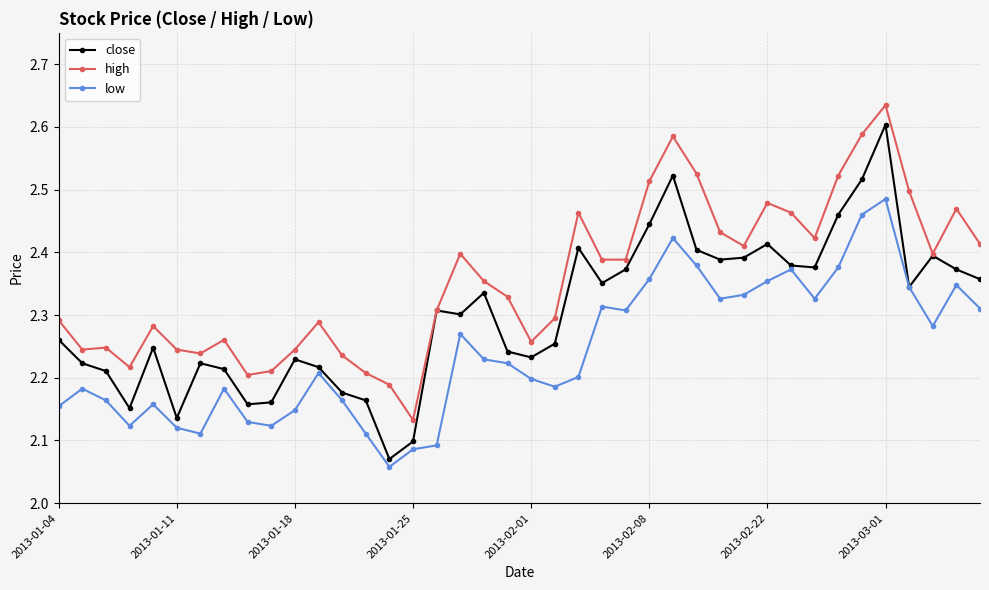

List the series in order of their overall mean, highest first.

high, close, low